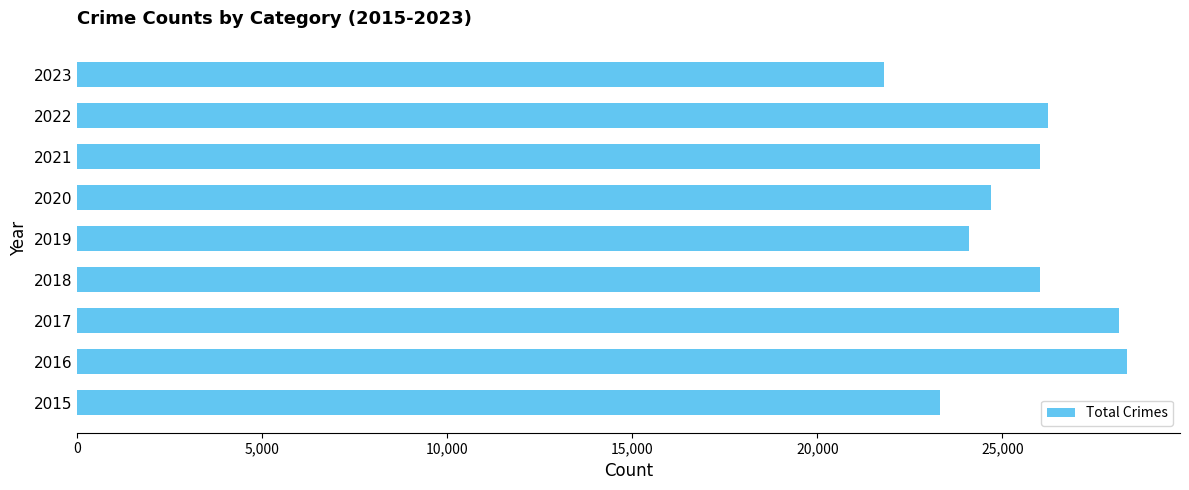

Is it true that the value at 2017 is 28151?

True